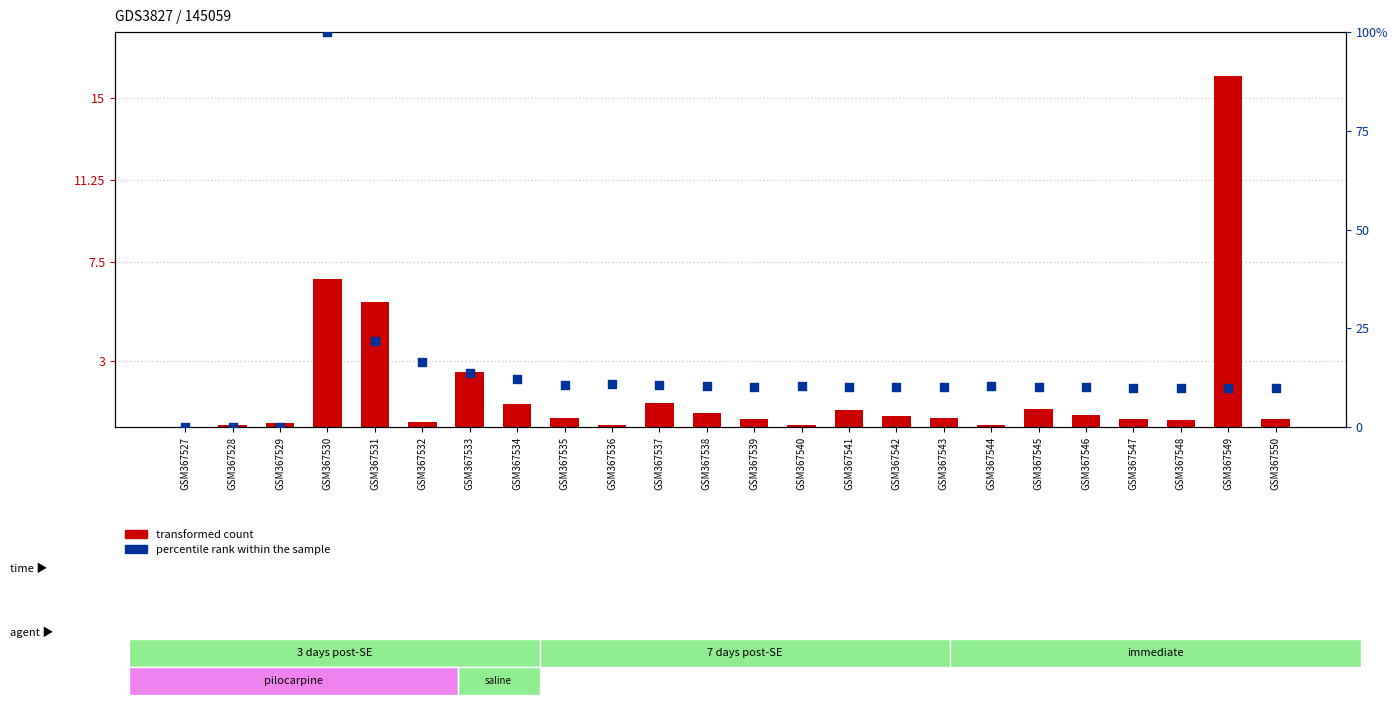

Which series contains the highest Y value?

percentile rank within the sample